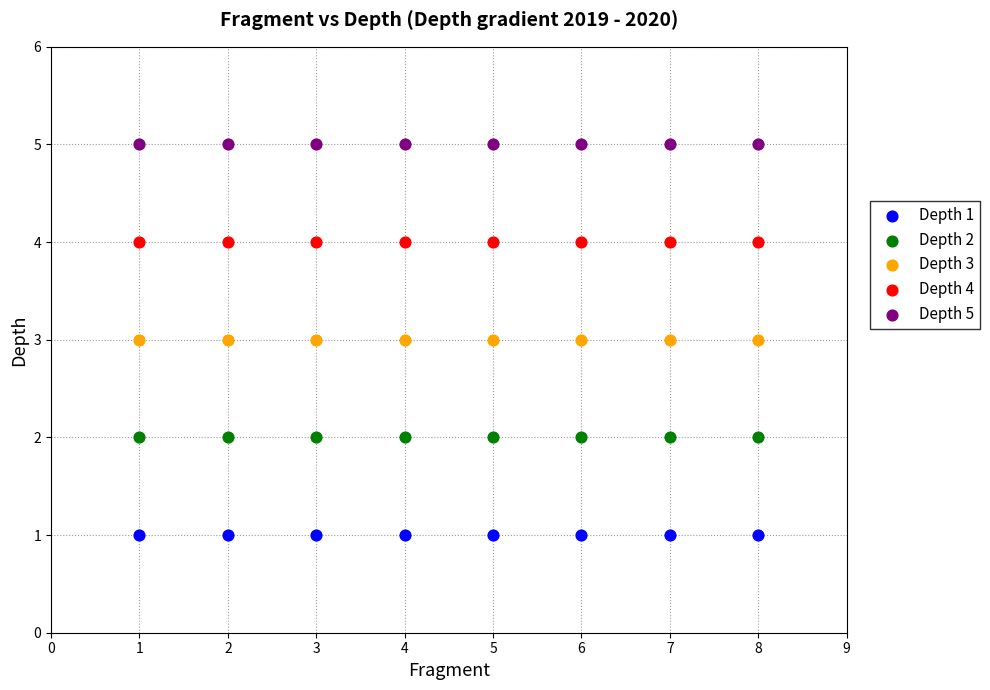

Which series reaches the maximum Y coordinate?

Depth 5